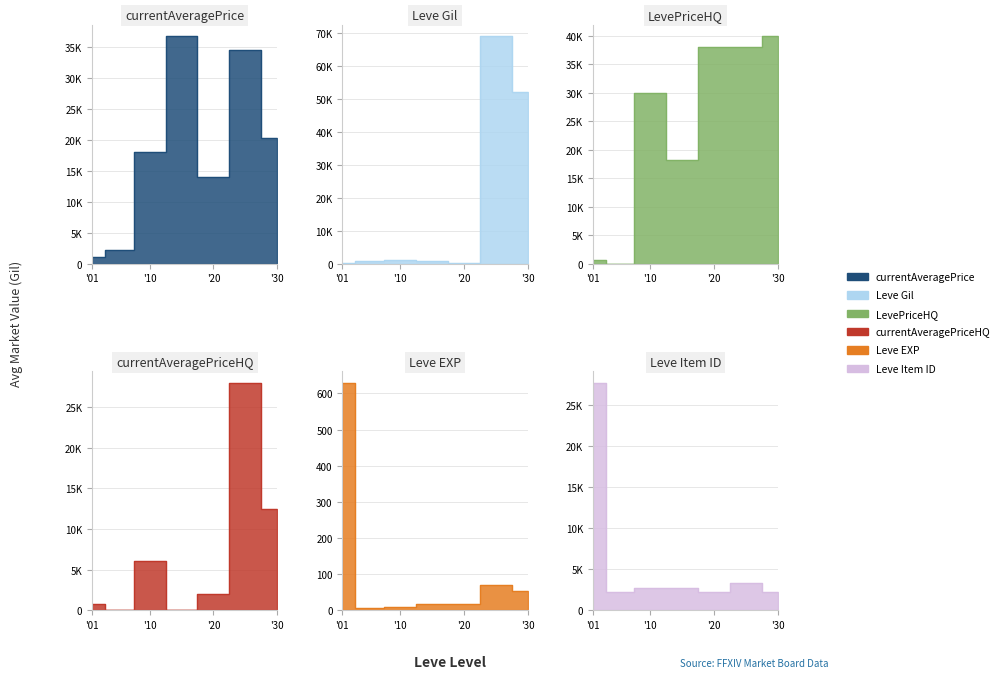

Which series has the largest total across all categories?

LevePriceHQ